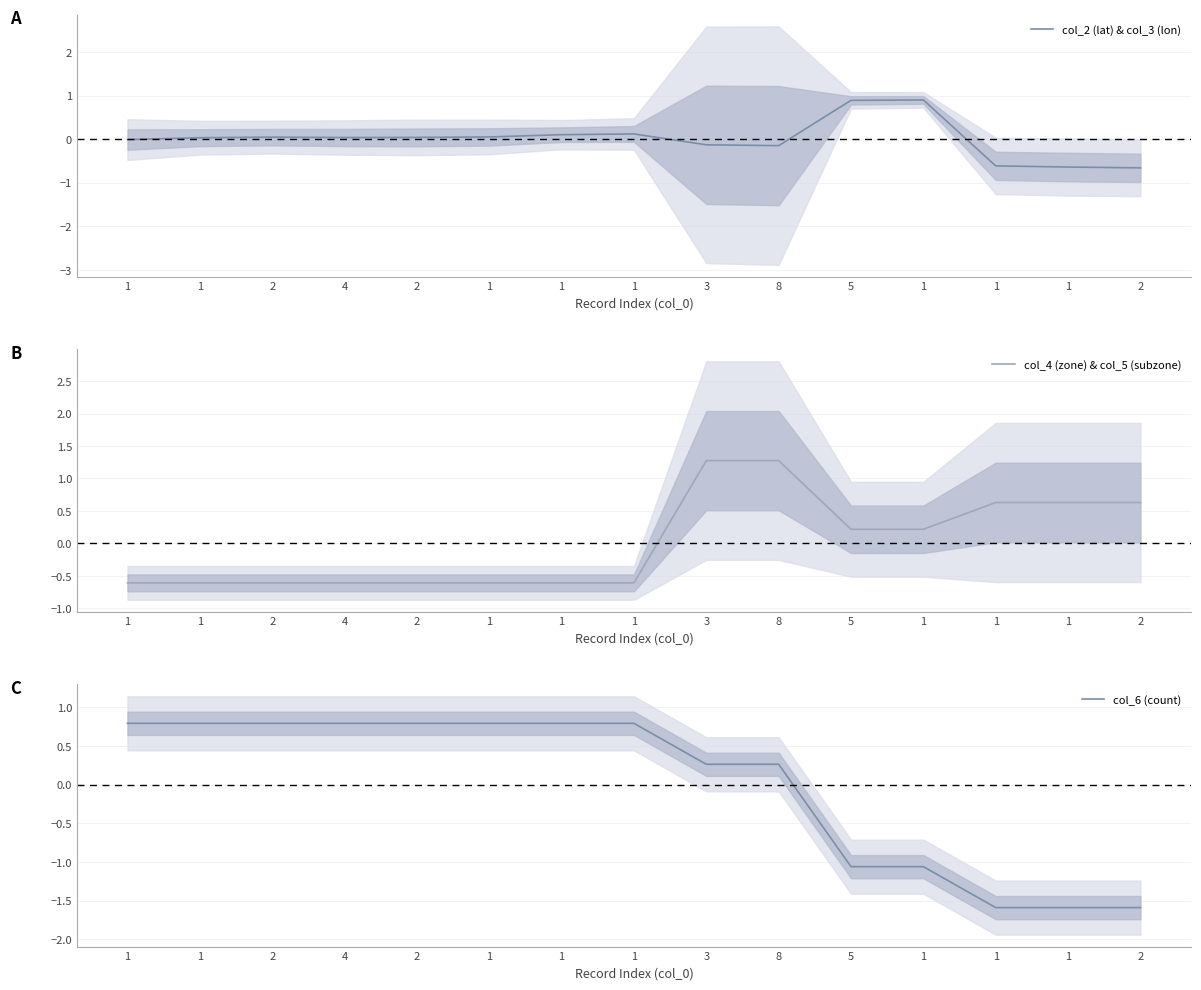

At 1, list the series in order from largest to smallest.

col_6 (count), col_2 (lat) & col_3 (lon), col_4 (zone) & col_5 (subzone)